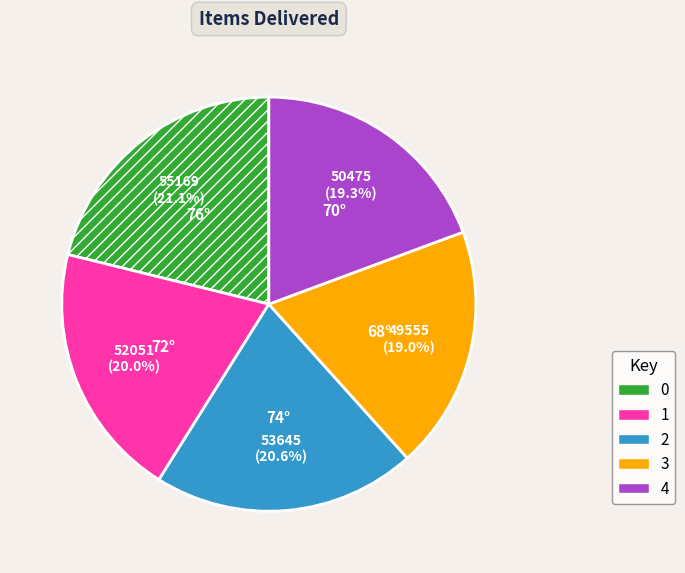

True or false: 1 accounts for 20% of the total.

True